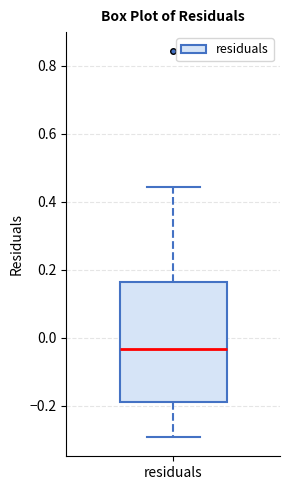

Read this box plot against the y-axis: the position of the median line, the range covered by the box, and the ends of both whiskers. The values are not printed on the chart, so give them approximately, as read against the axis.

median -0.04, box -0.20 to 0.16, whiskers -0.30 to 0.44